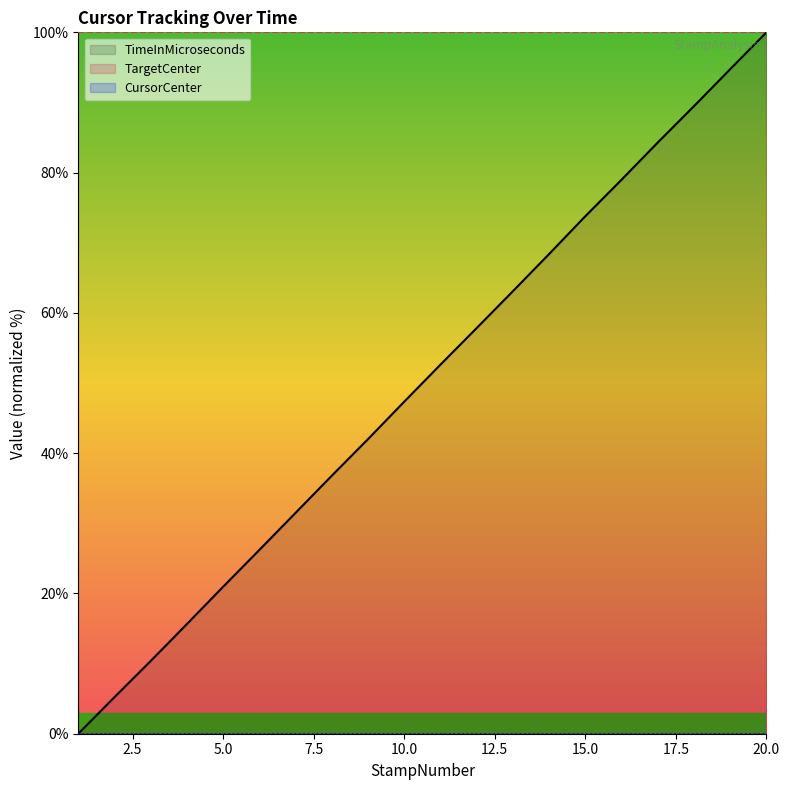

Reading left to right, extract all data points from this chart.

TimeInMicroseconds: 0.0	5.2	10.4	15.6	21.0	26.2	31.5	36.8	42.0	47.3	52.6	57.8	63.1	68.4	73.8	79.0	84.3	89.5	94.8	100.0
TargetCenter: 100.0	100.0	100.0	100.0	100.0	100.0	100.0	100.0	100.0	100.0	100.0	100.0	100.0	100.0	100.0	100.0	100.0	100.0	100.0	100.0
CursorCenter: 0.0	0.0	0.0	0.0	0.0	0.0	0.0	0.0	0.0	0.0	0.0	0.0	0.0	0.0	0.0	0.0	0.0	0.0	0.0	0.0